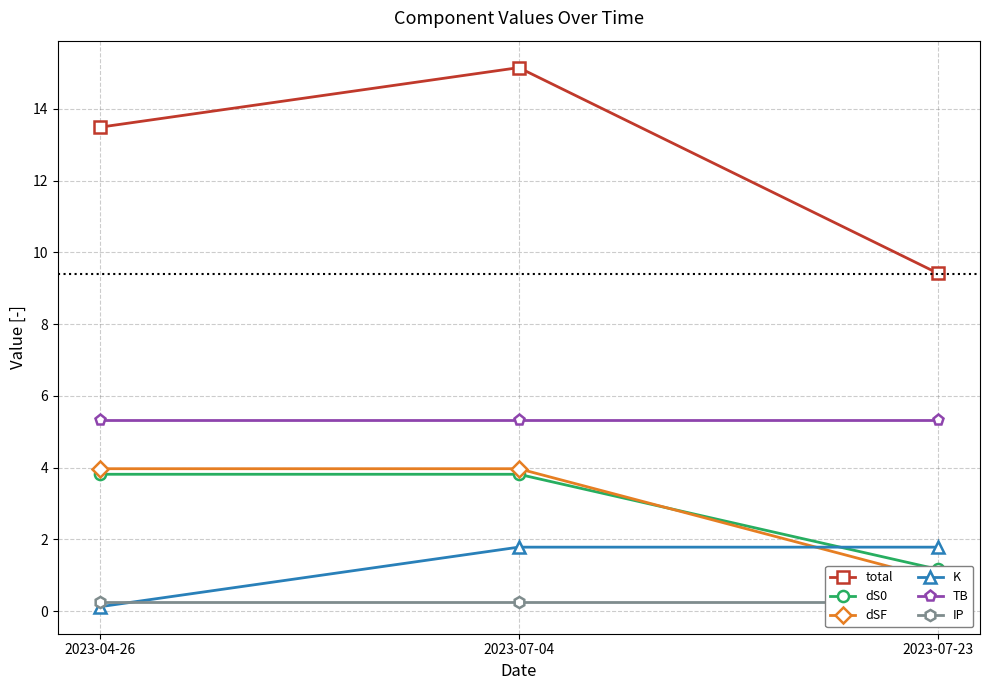

What is the label of the 3rd point from the right?

2023-04-26